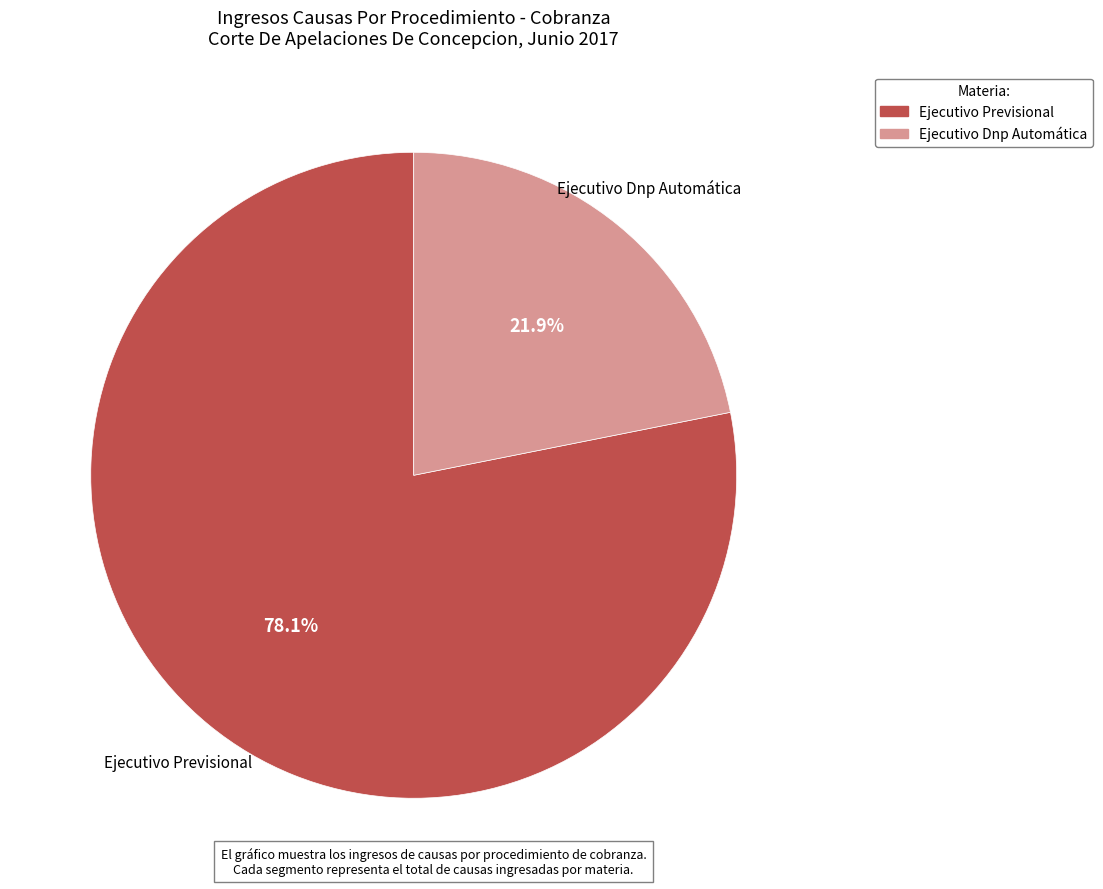

Is there a majority slice in this chart?

Yes